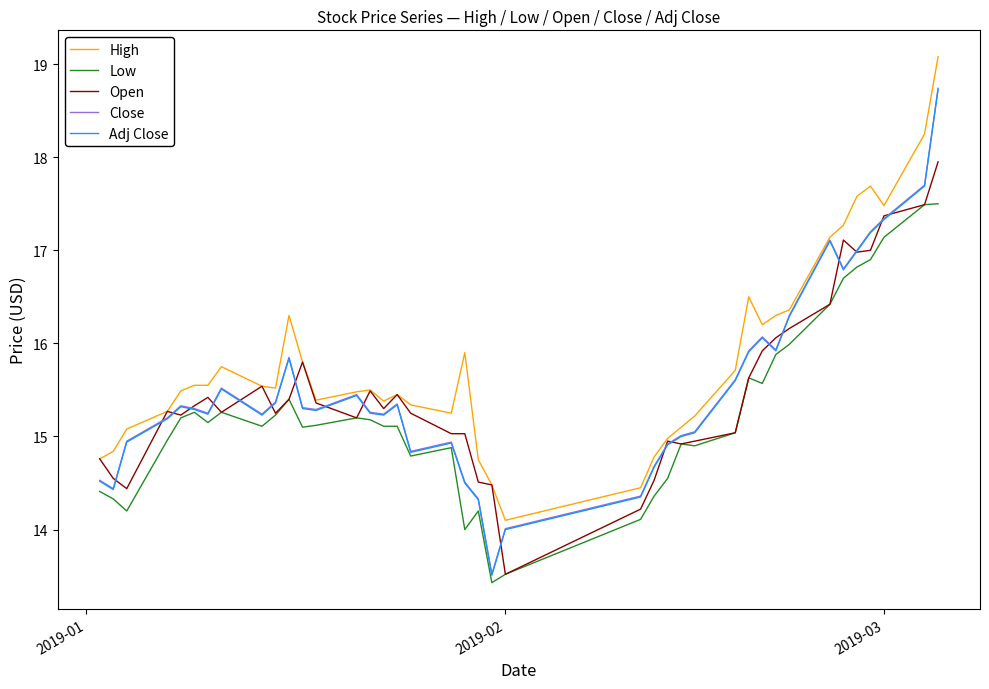

True or false: Low and High cross at least once.

False